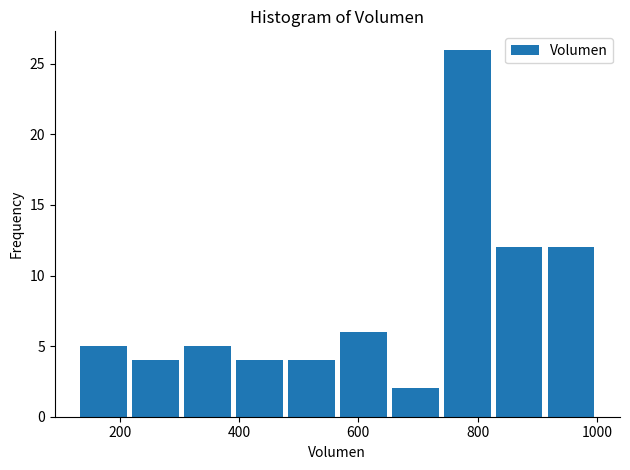

What is the height of the bar covering 220 to 300 on the x-axis? Neither the bar edges nor the heights are printed on the chart, so give them approximately, as read against the axes.

4